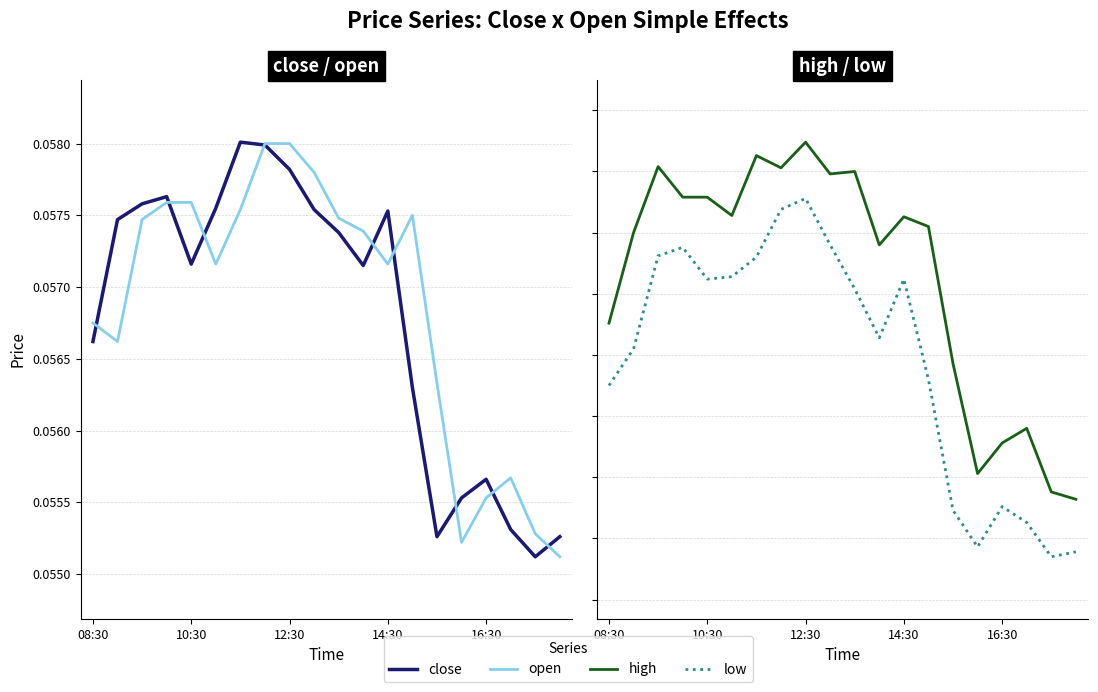

Between 16 and 13, which is larger?

13